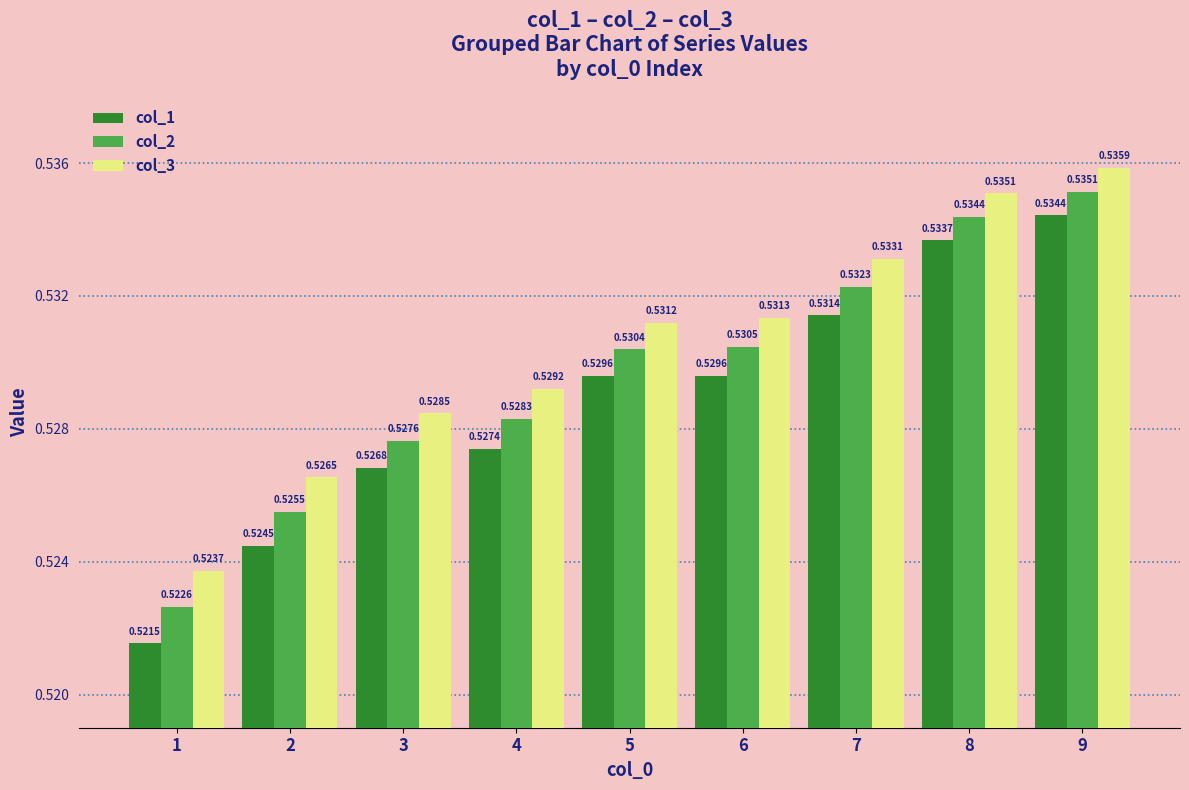

Rank the series by their average value, from highest to lowest.

col_3, col_2, col_1